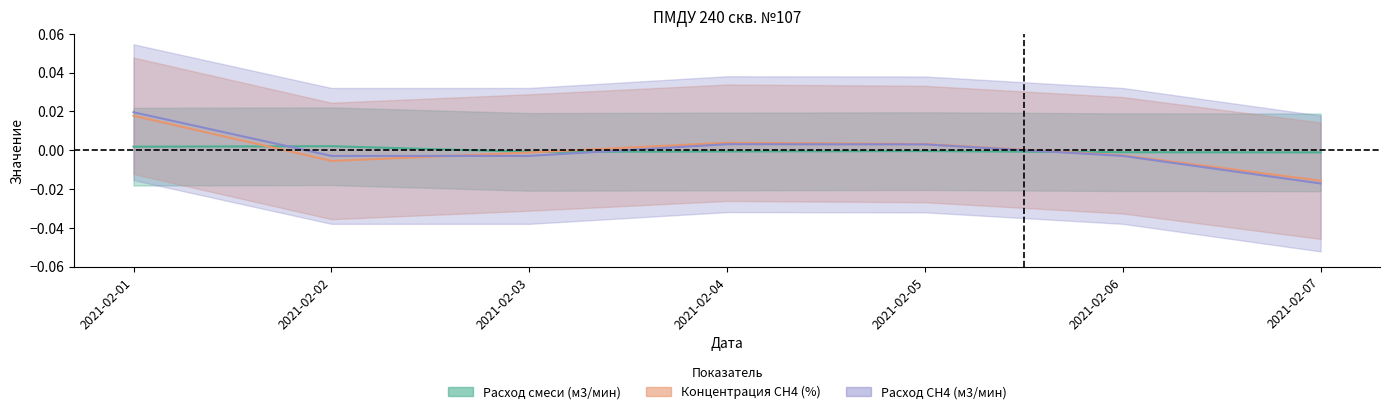

How many intersections are there between Расход СН4 (м3/мин) and Расход смеси (м3/мин)?

3